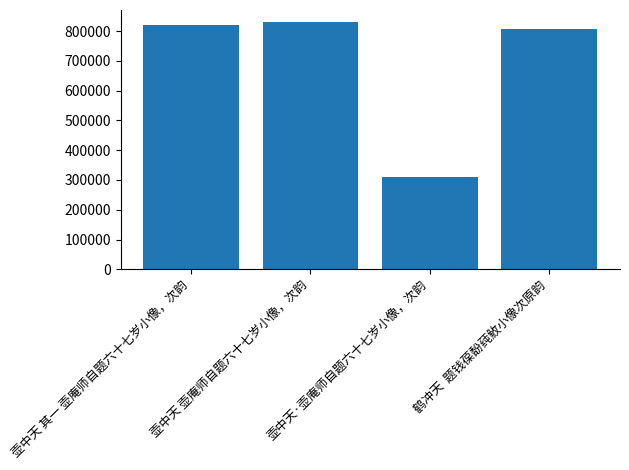

Count the number of data series in this chart.

1